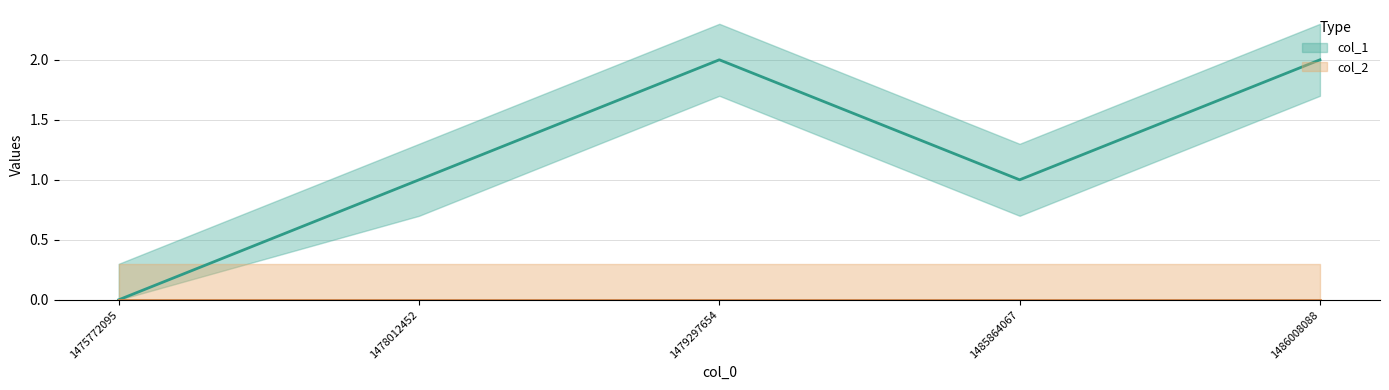

Reading right to left, extract all data points from this chart.

col_1 line: 1486008088=2	1485864067=1	1479297654=2	1478012452=1	1475772095=0
col_2 line: 1486008088=0	1485864067=0	1479297654=0	1478012452=0	1475772095=0